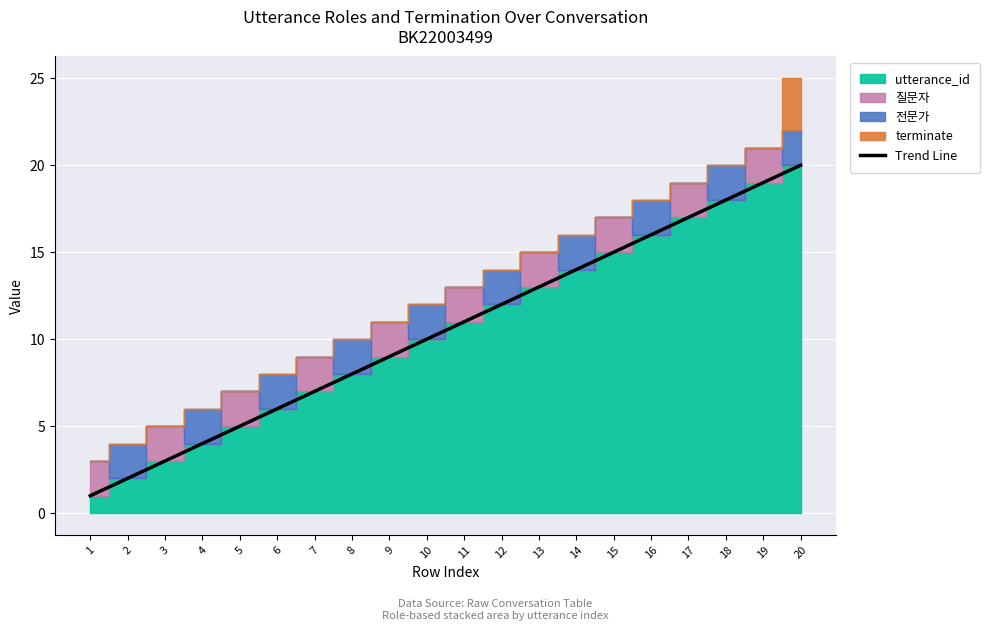

At which label is the value closest to 10?

10